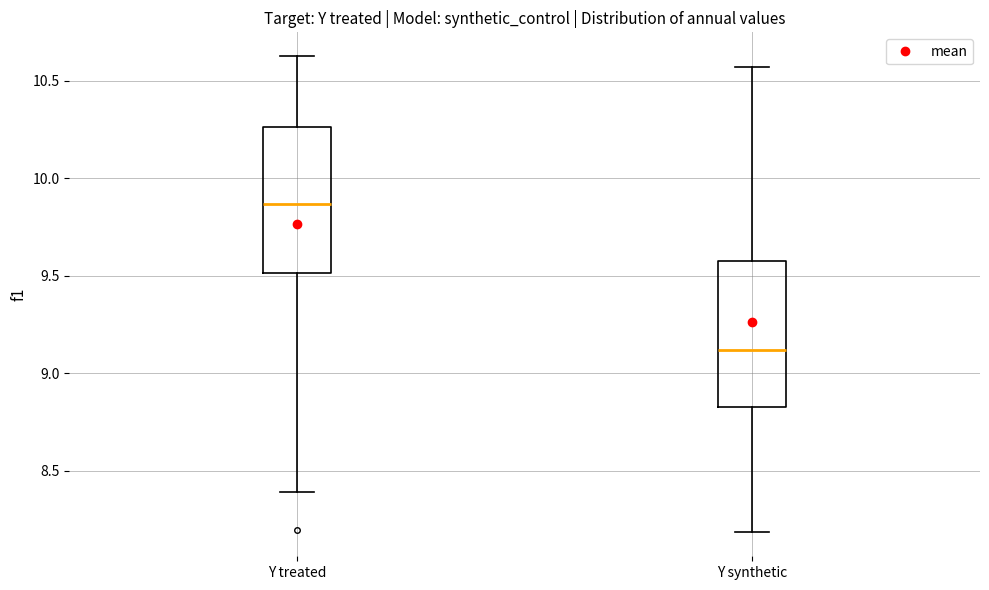

Reading left to right, transcribe this box plot: for each box, give where its median line is, the range the box spans, and where its two whiskers end, as read against the y-axis. The values are not printed on the chart, so give them approximately, as read against the axis.

Y treated: median 9.85, box 9.50 to 10.25, whiskers 8.40 to 10.65
Y synthetic: median 9.10, box 8.85 to 9.60, whiskers 8.20 to 10.55